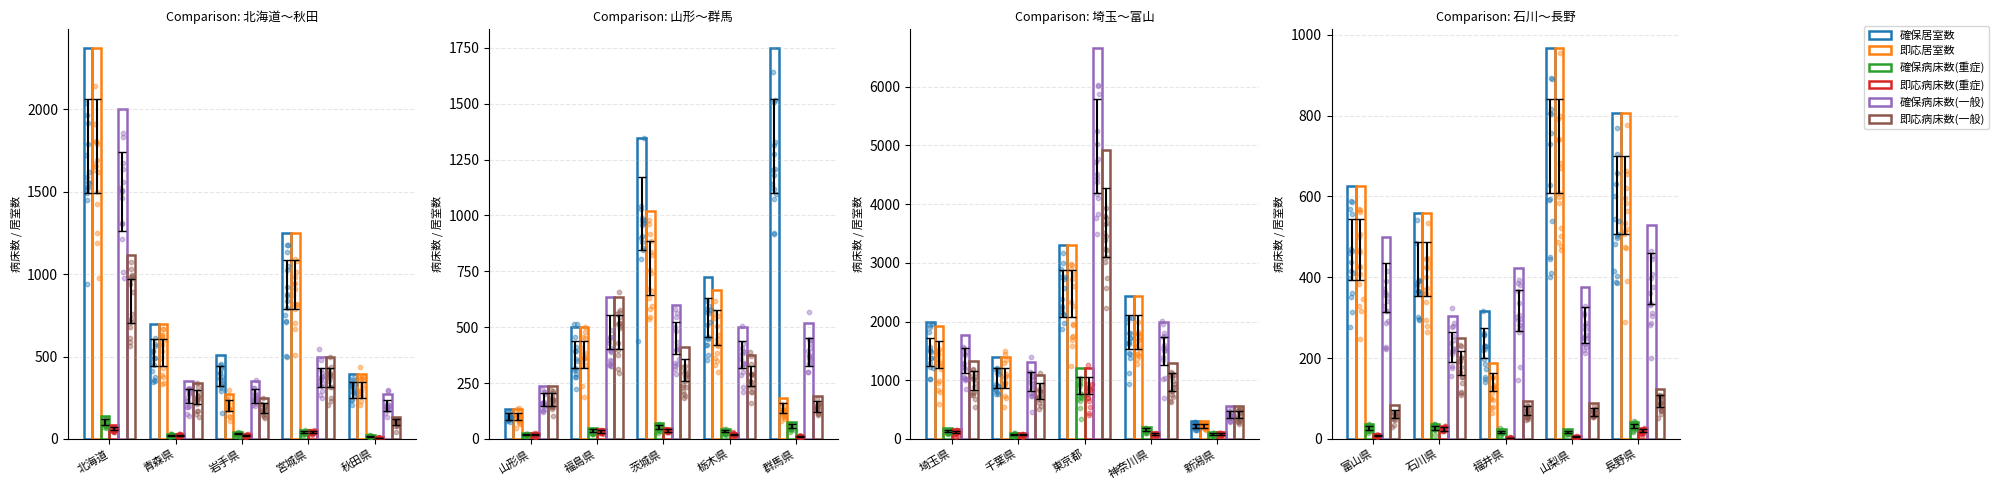

Which series has the largest total across all categories?

確保居室数